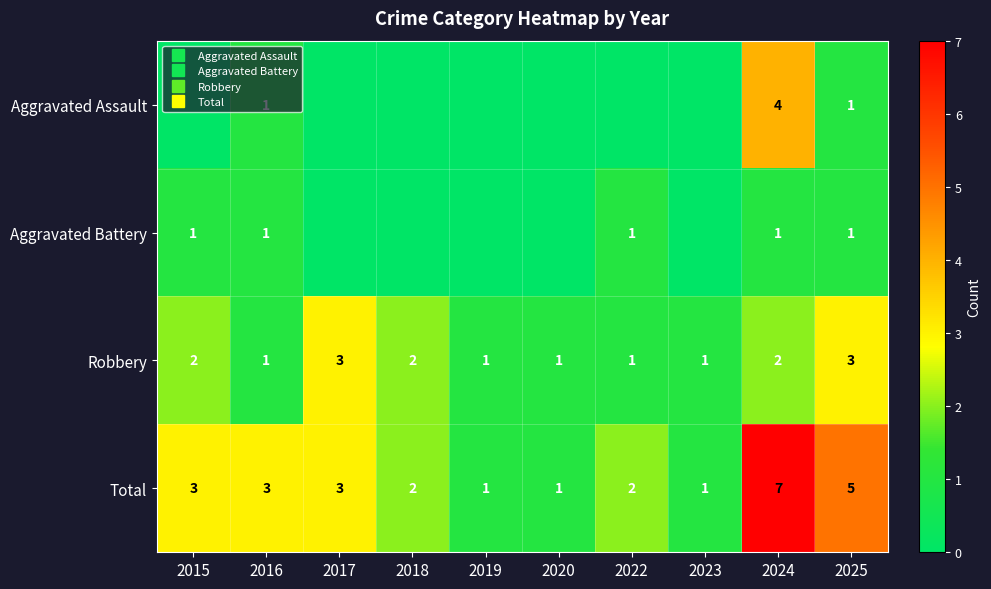

How many data points in Aggravated Assault are above 0?

3